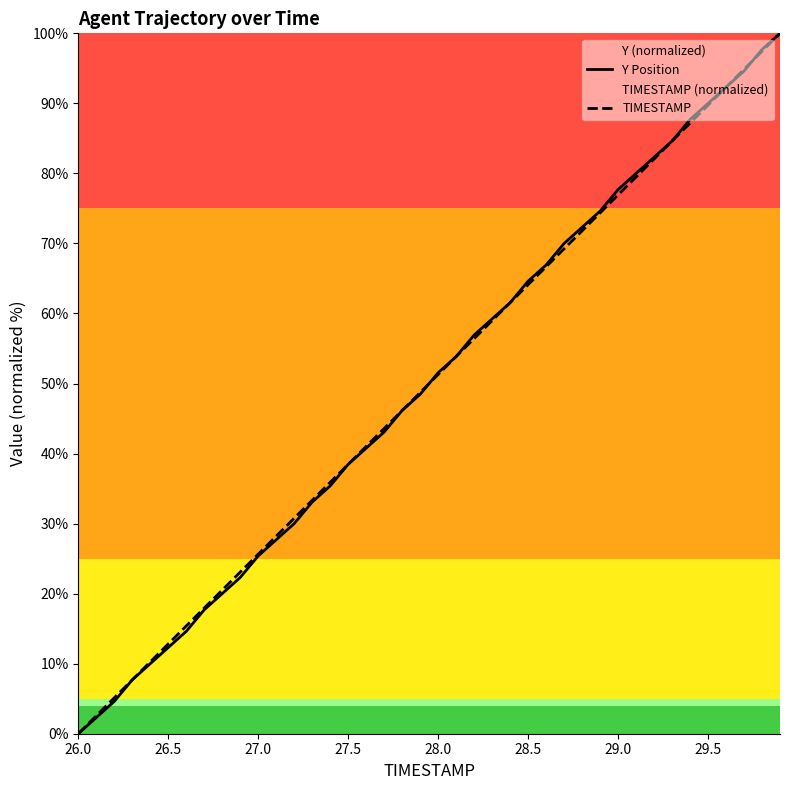

What is the value of the TIMESTAMP point at the 29th from the left?

71.8